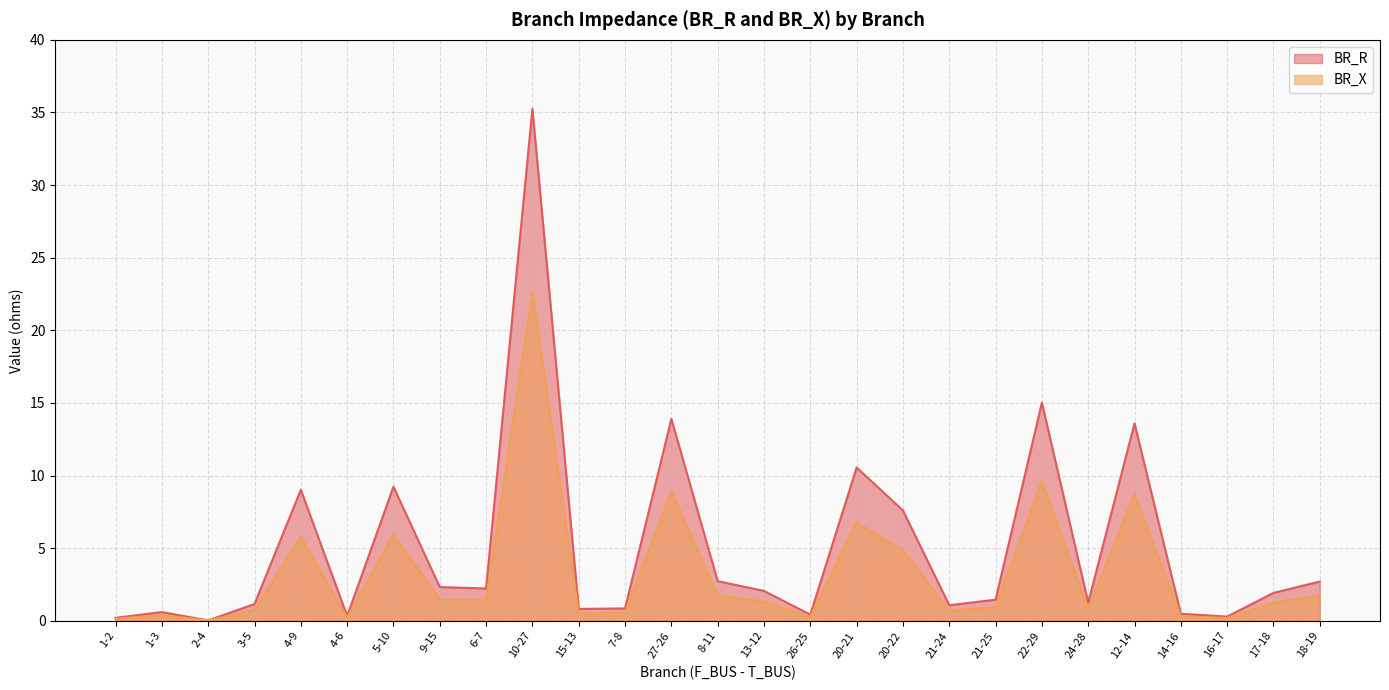

How many lines are shown in the chart?

2